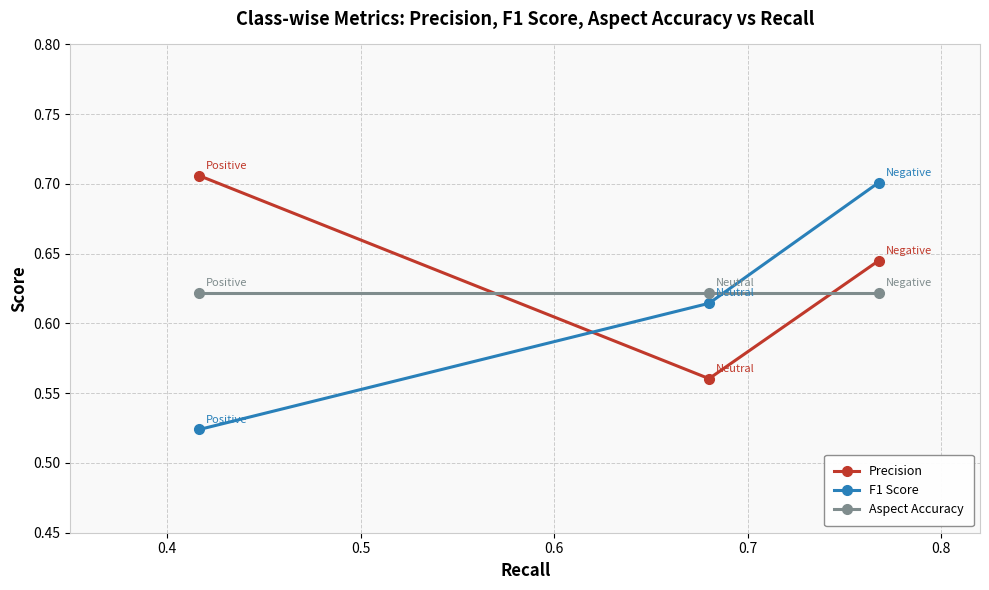

How many lines are shown in the chart?

3